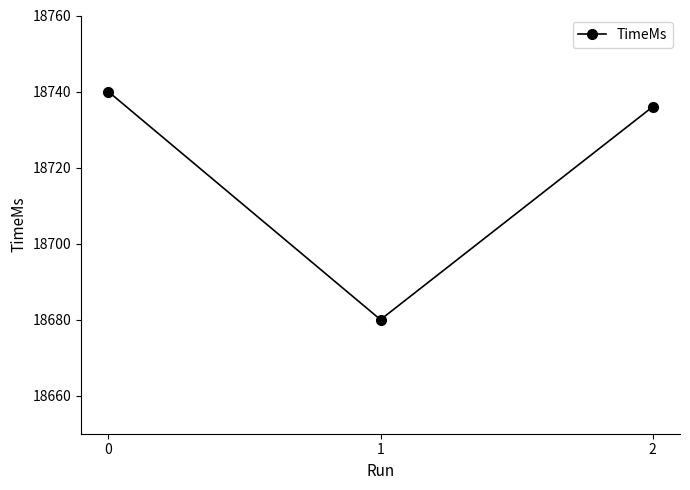

Which category has the lowest value across all series?

1